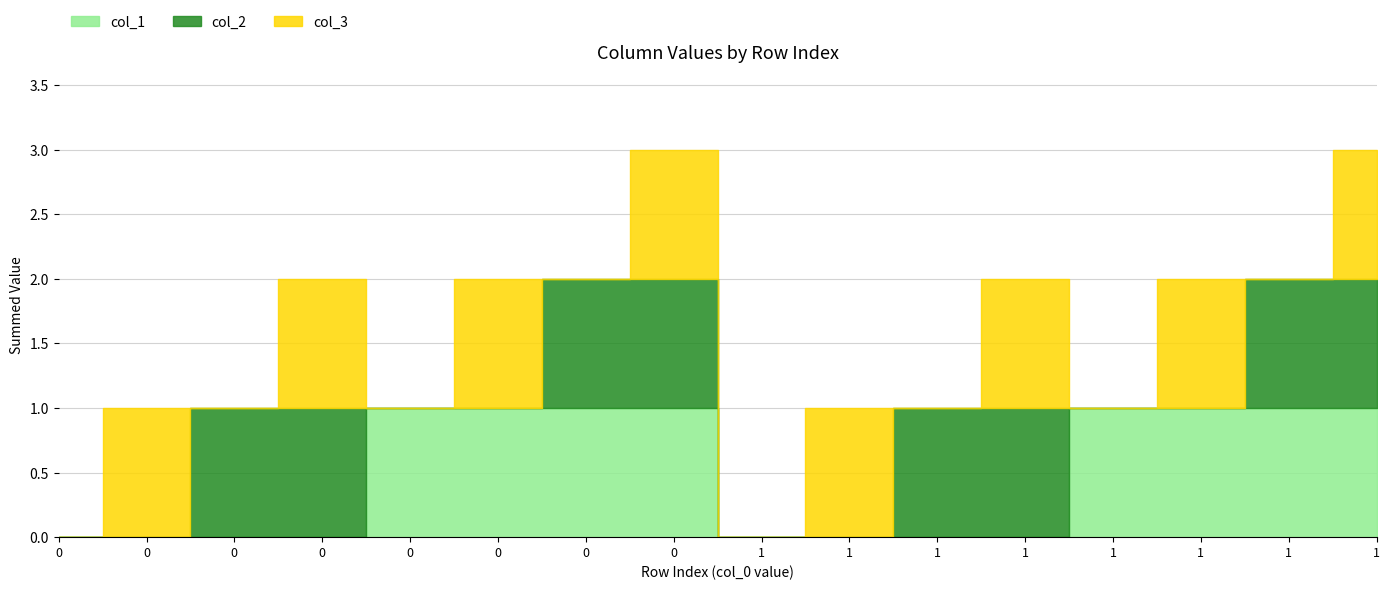

What is the difference between the col_1 values at 1 and 1?

1